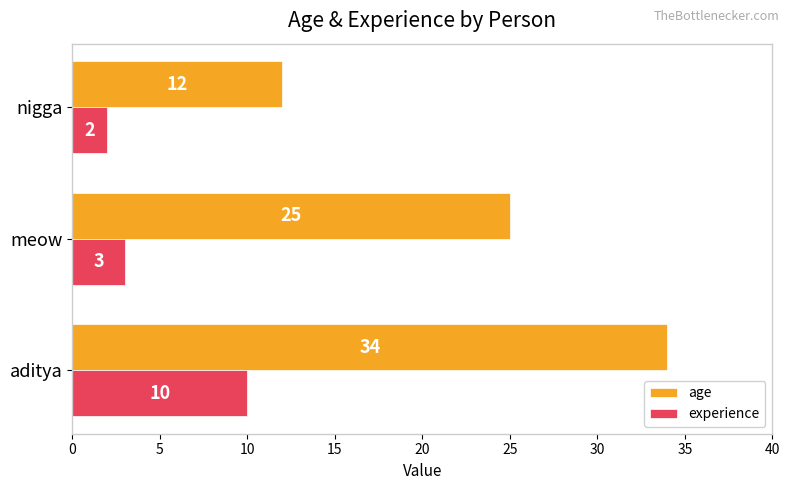

Rank the series by their maximum value, from highest to lowest.

age, experience